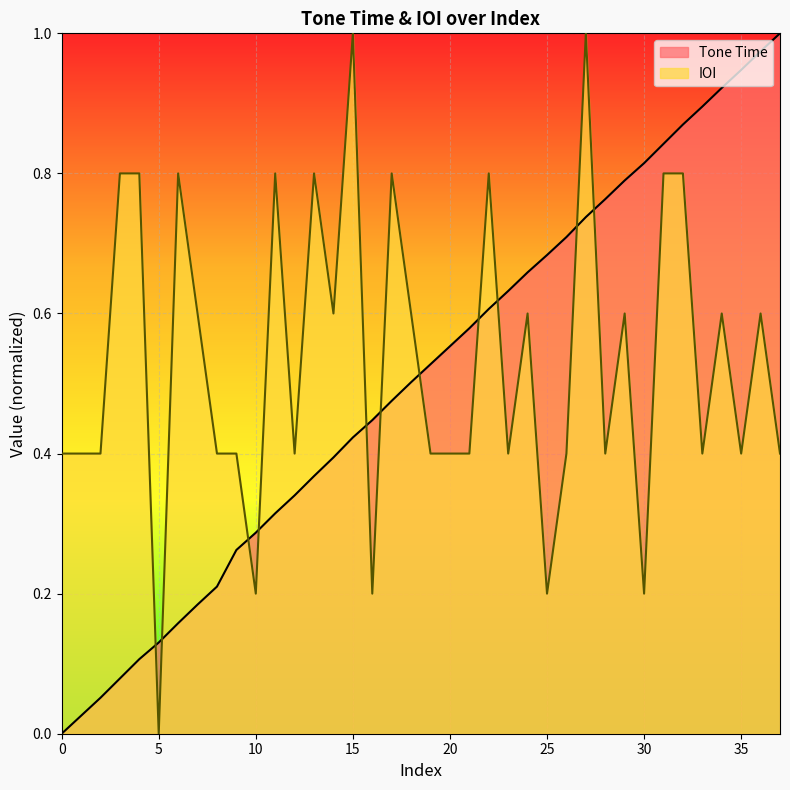

The IOI series shows 1.0 at 27. True or false?

True